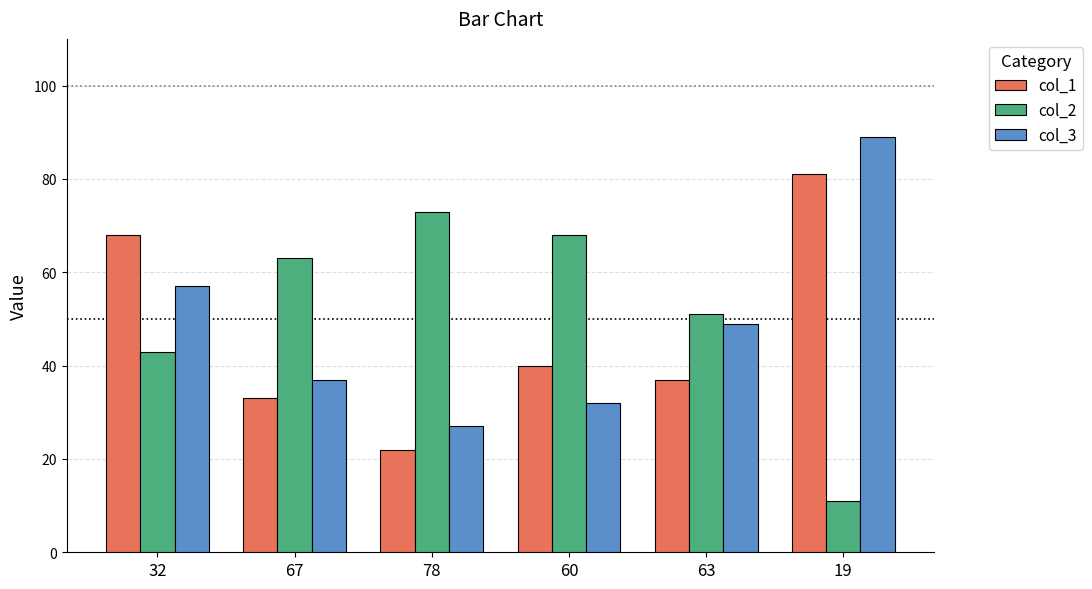

The col_1 series shows 120 at 19. True or false?

False